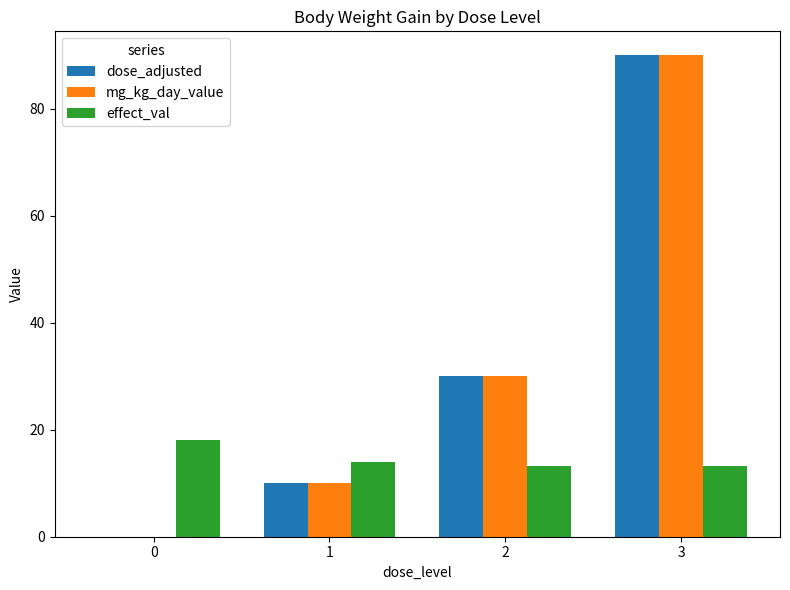

At which category is the sum across all series the highest?

3